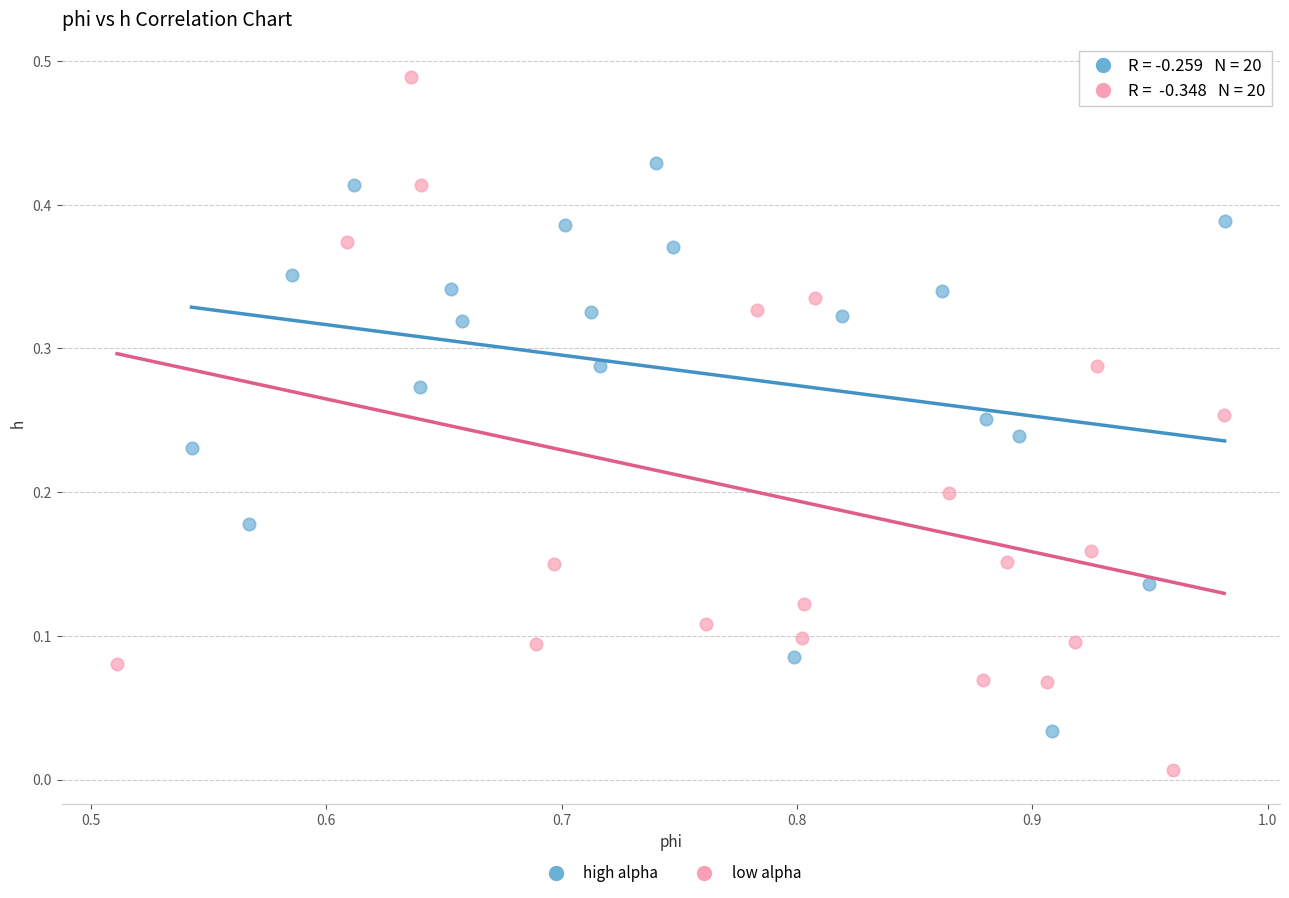

Which series has the widest spread of Y values?

low alpha